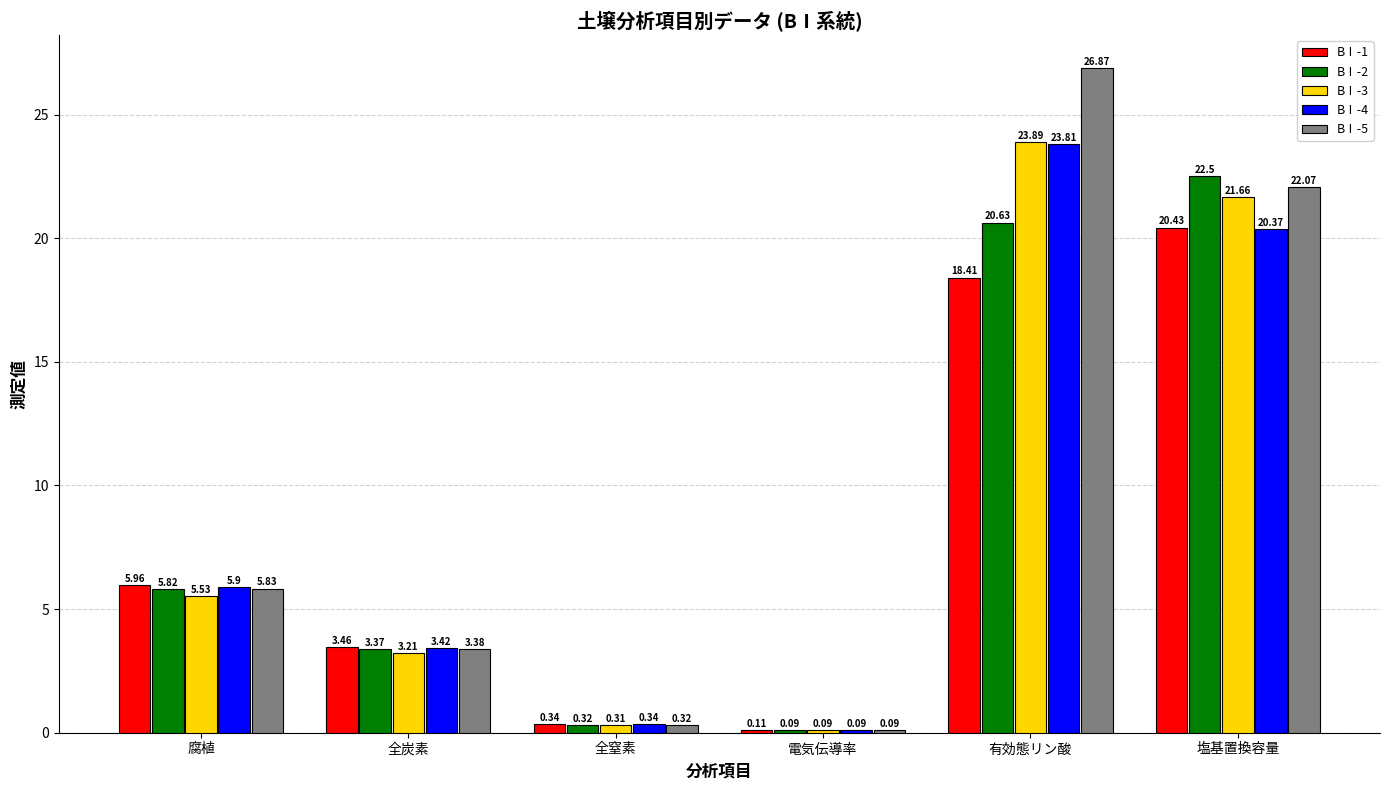

How many bars are there in each group?

5